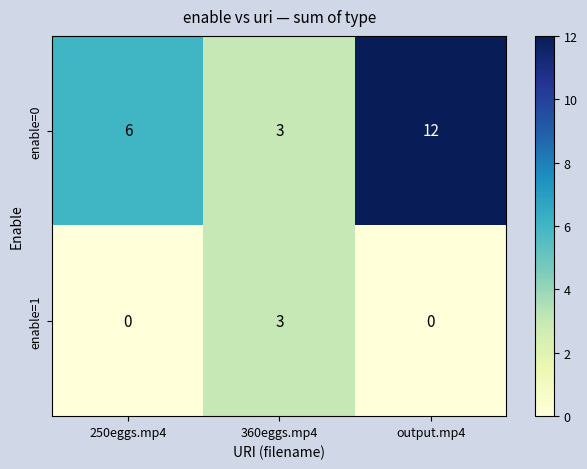

Reading right to left, extract all data points from this chart.

enable=0: 12	3	6
enable=1: 0	3	0